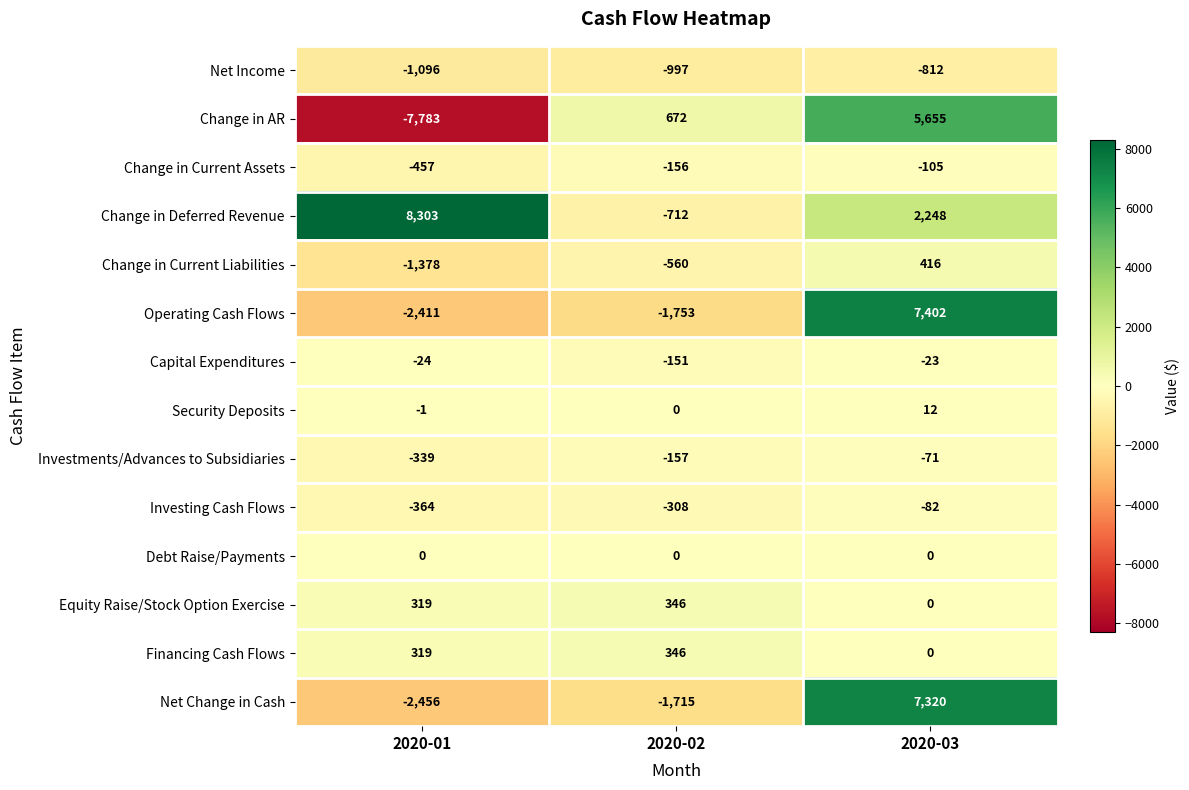

What is the sum of all Net Income values?

-2905